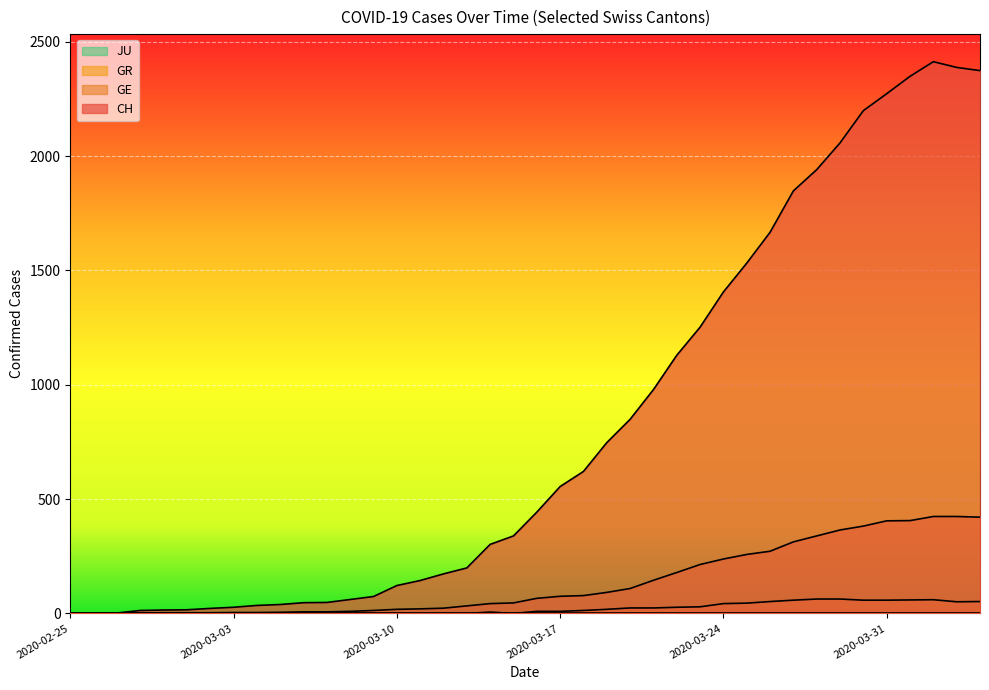

How many values in the GE series are below 66?

20